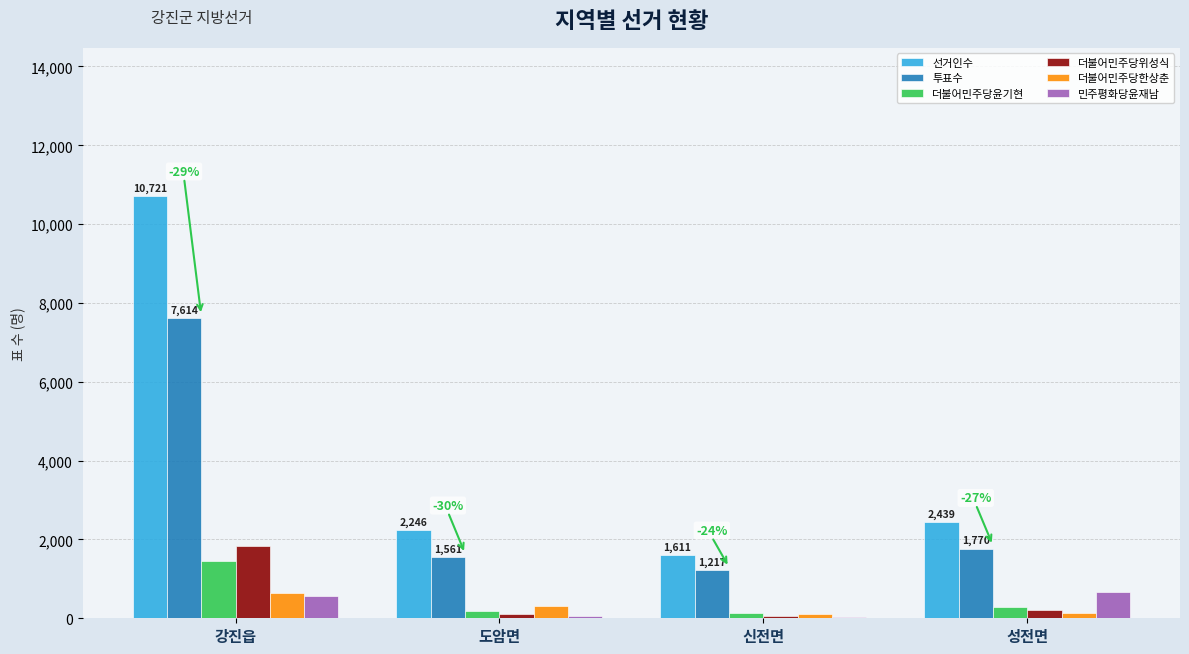

Does the chart contain stacked bars?

No